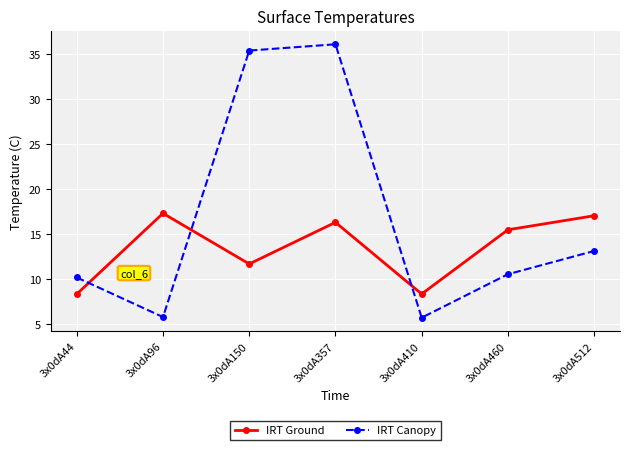

At which category does the chart reach its peak across all series?

3x0dA357